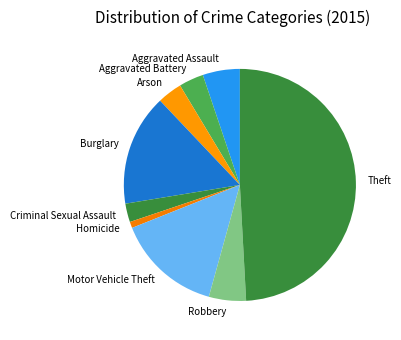

Which has a higher value, Arson or Burglary?

Burglary